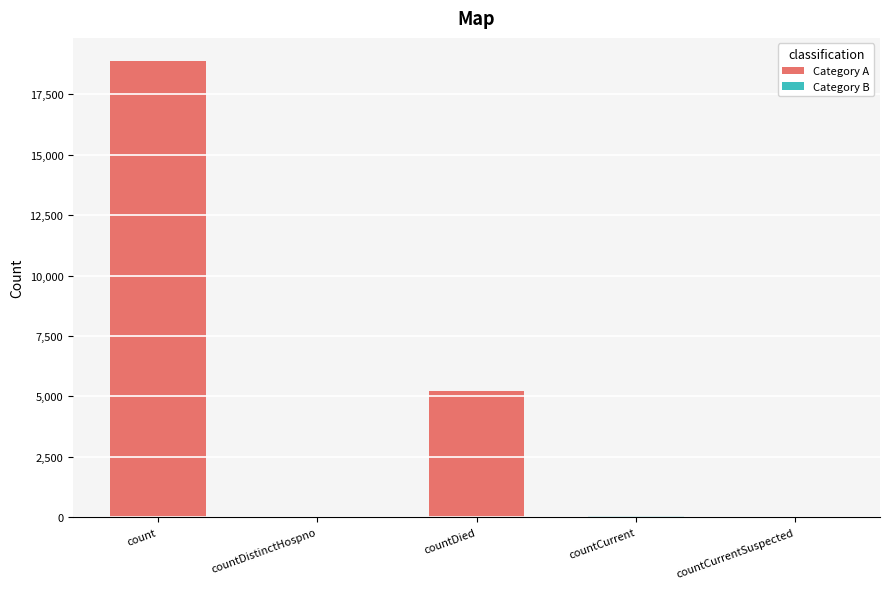

The value at count is 18881. True or false?

True